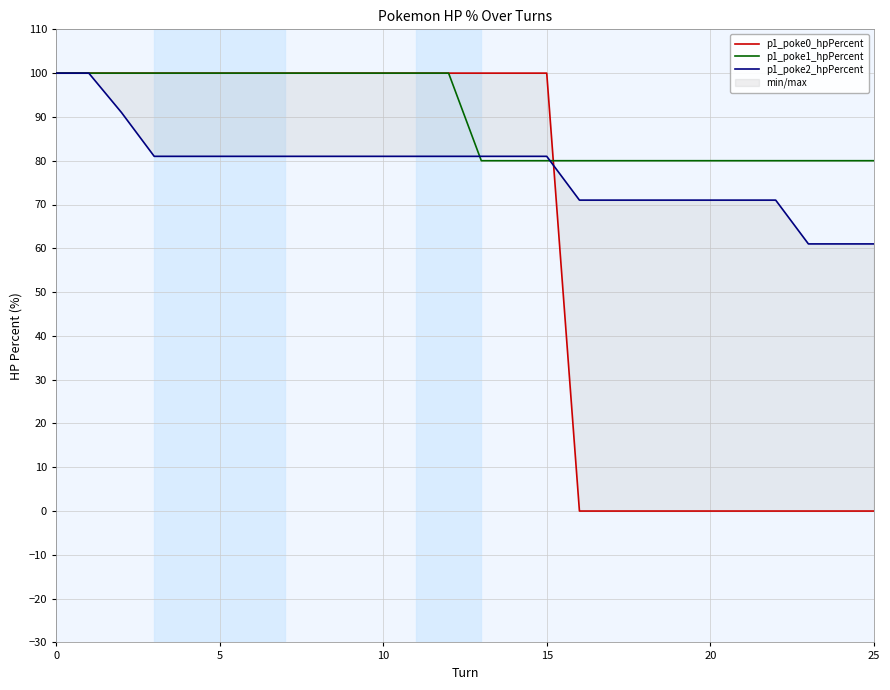

Rank the series by their average value, from lowest to highest.

p1_poke0_hpPercent, p1_poke2_hpPercent, p1_poke1_hpPercent